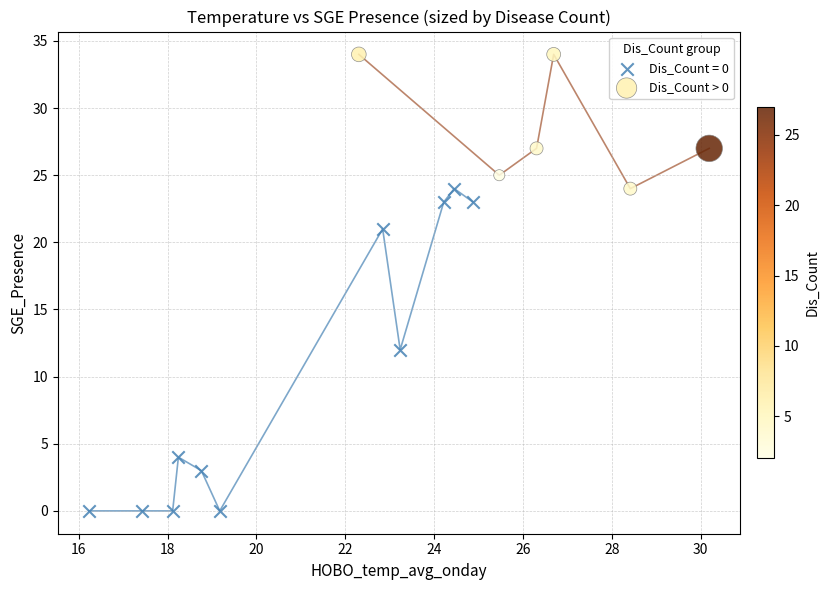

Which series contains the highest Y value?

Dis_Count > 0